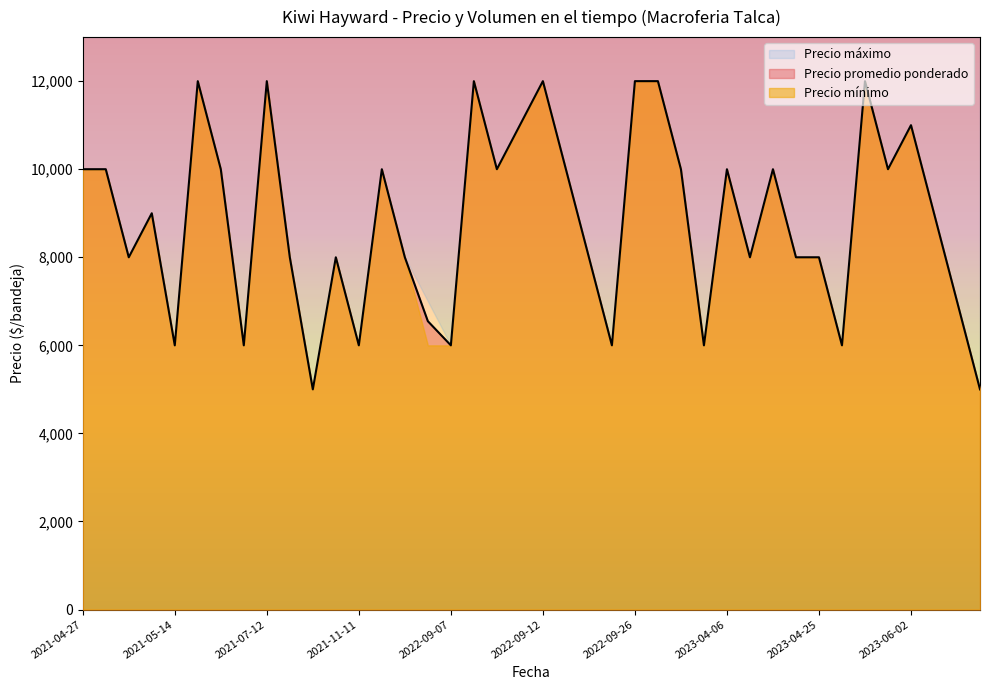

Between 2022-07-20 and 2023-04-06, which is larger?

2022-07-20